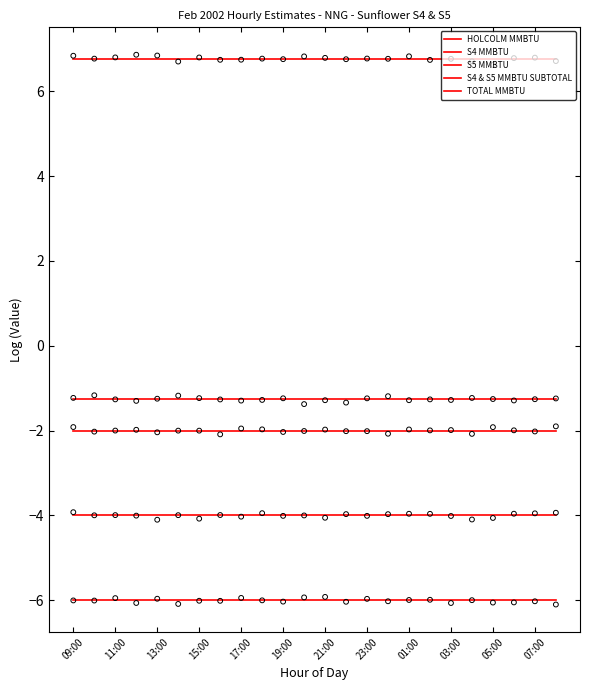

At which category is the sum across all series the highest?

09:00